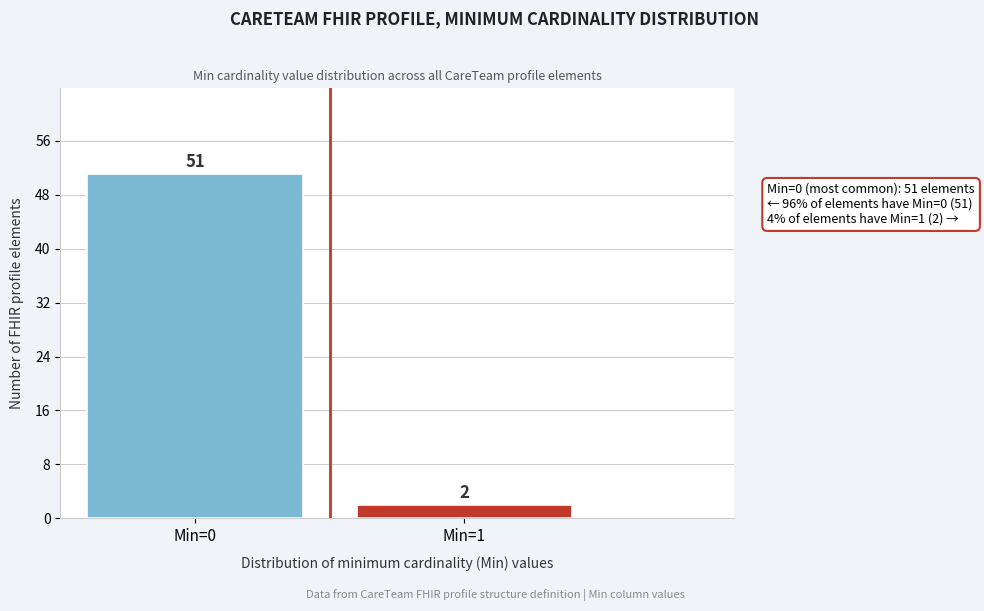

Reading left to right, list all the values displayed in this chart.

51	2